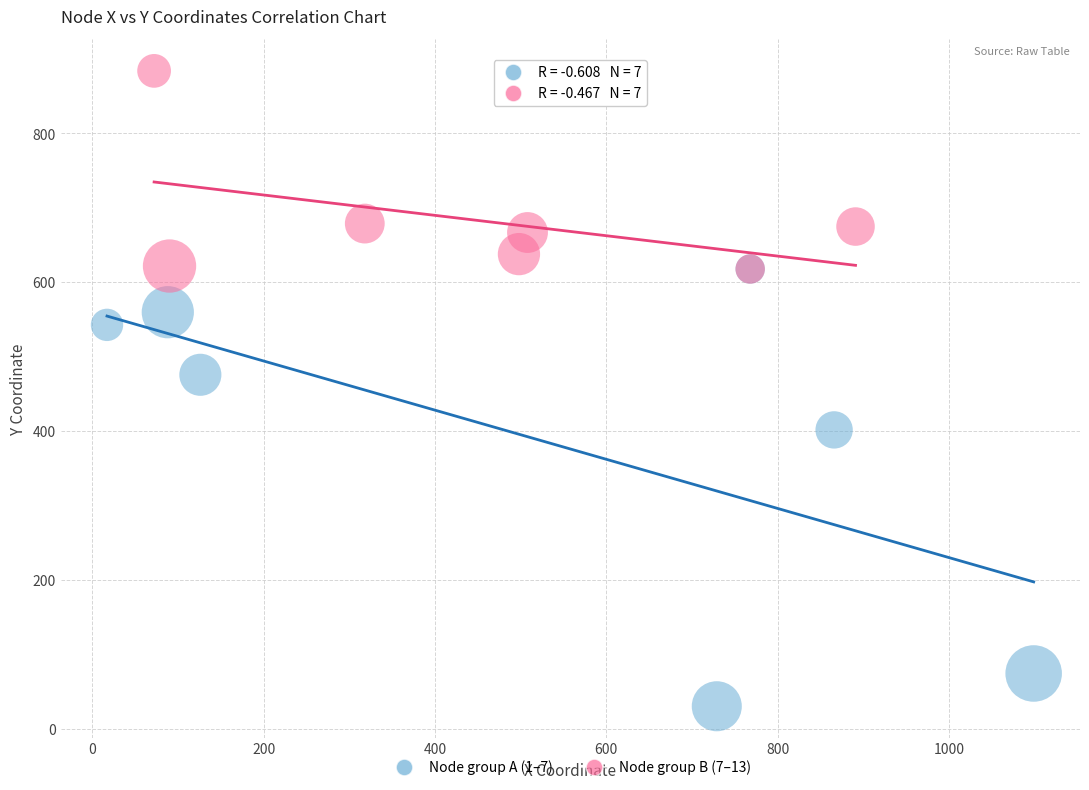

Which series contains the highest Y value?

Node group B (7–13)